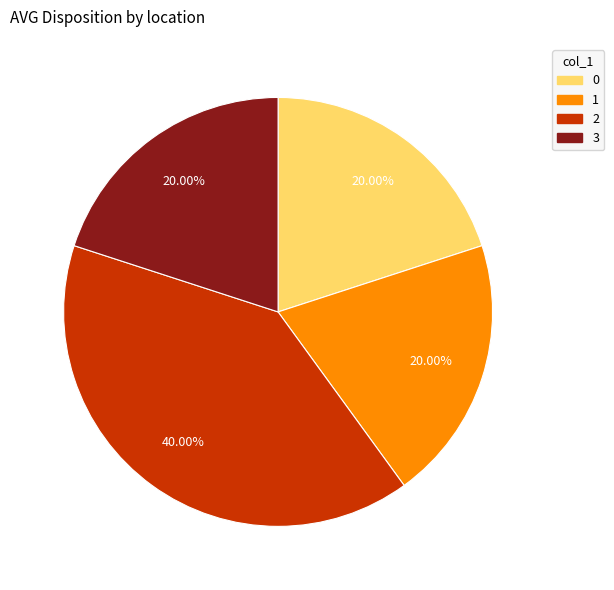

What percentage is NOT represented by 1?

80.0%